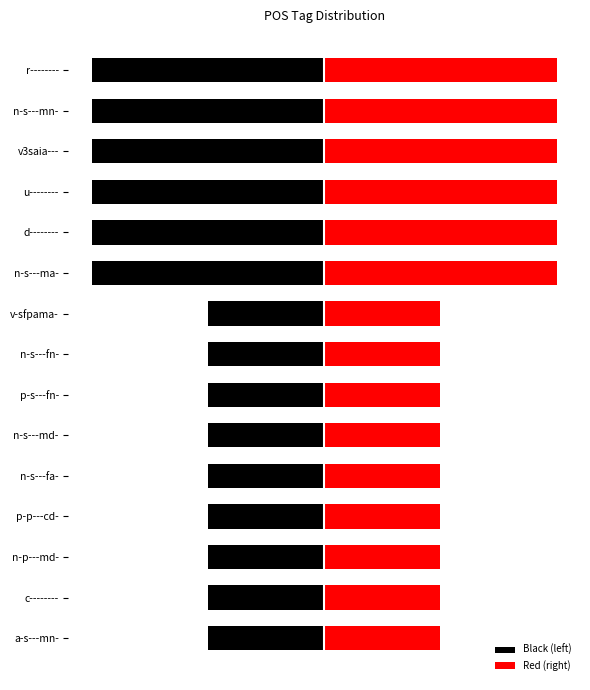

Rank the series by their average value, from lowest to highest.

Black (left), Red (right)